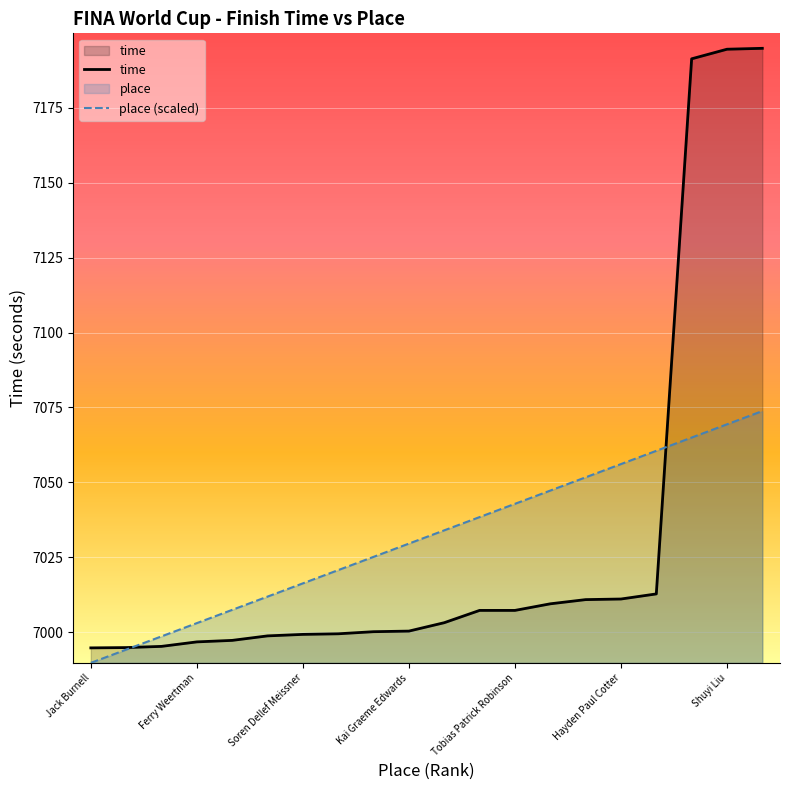

What are all the series names shown in the legend?

time, place